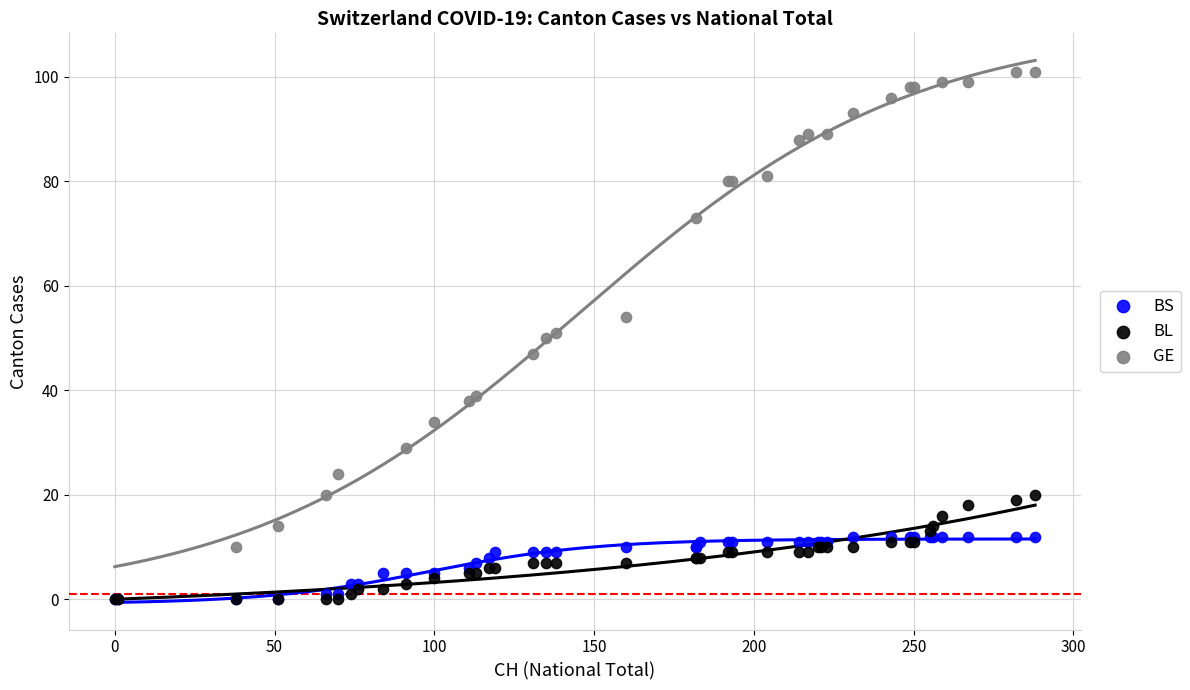

Which series has the widest spread of Y values?

GE